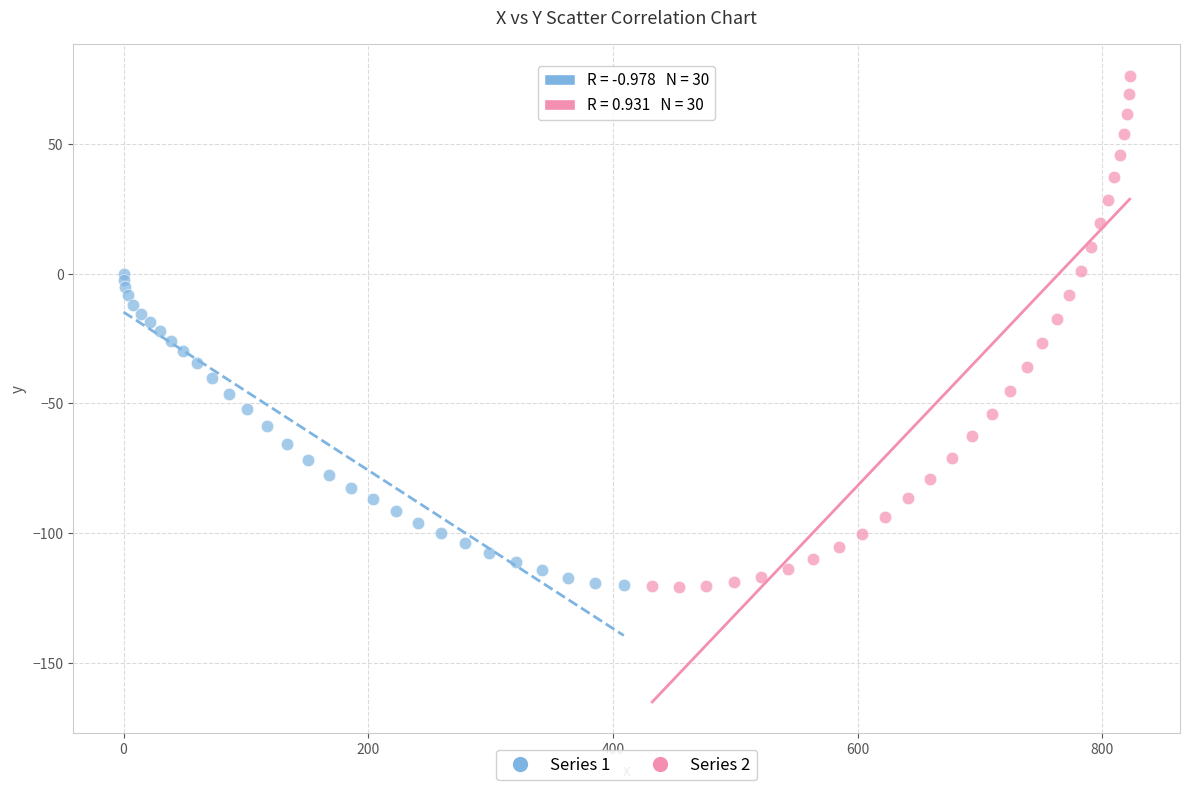

Which series reaches the maximum Y coordinate?

Series 2